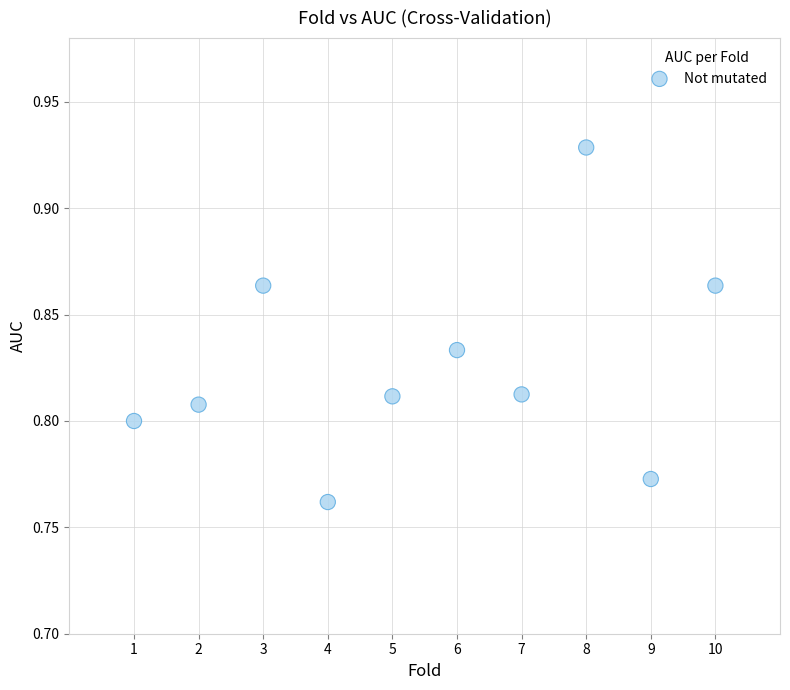

What is the range of X values (max minus min)?

9.0